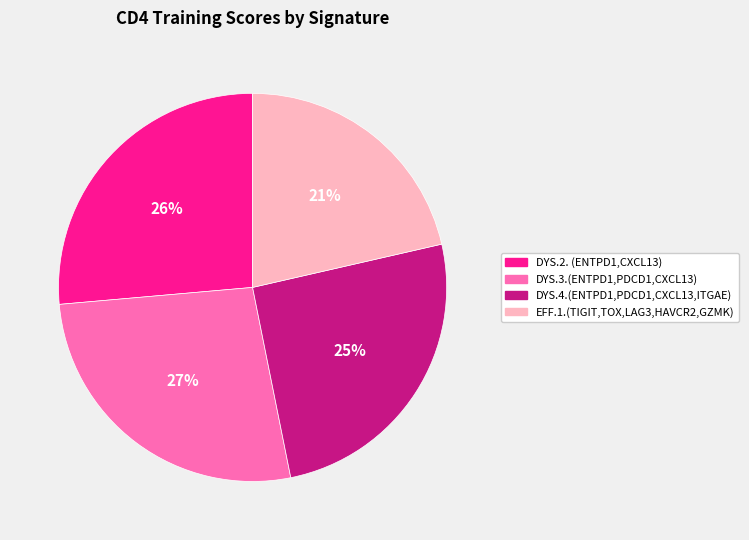

Which category has the smallest portion of the pie?

EFF.1.(TIGIT,TOX,LAG3,HAVCR2,GZMK)